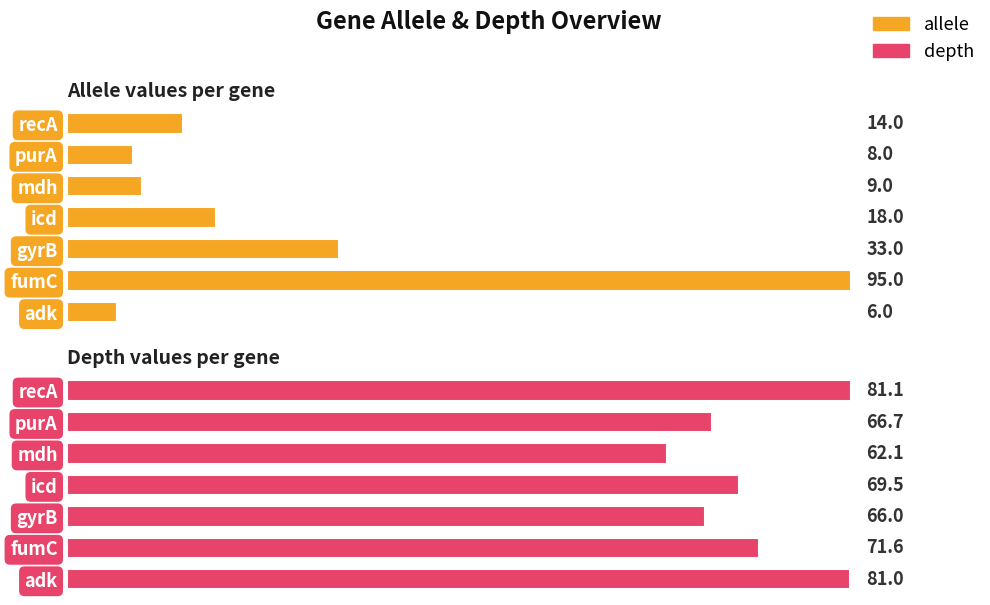

What are all the series names shown in the legend?

allele, depth